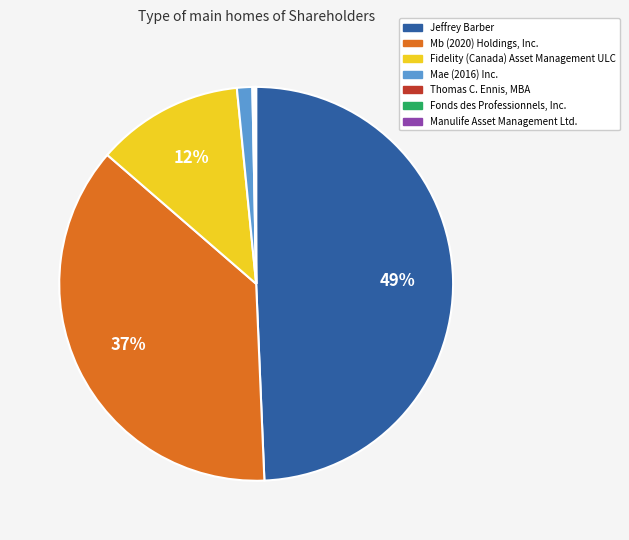

Which category has the biggest portion of the pie?

Jeffrey Barber